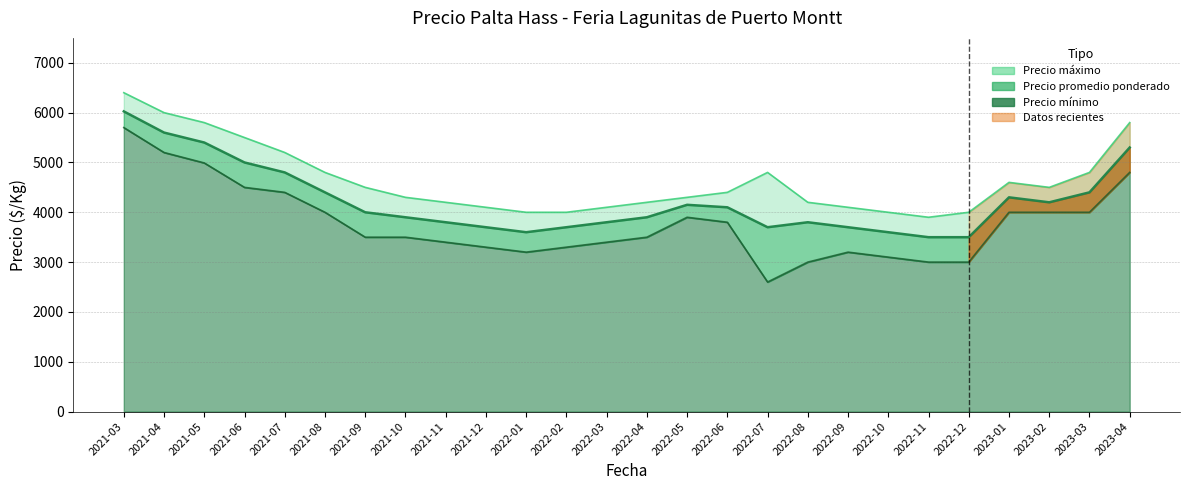

True or false: Precio promedio ponderado and Precio minimo cross at least once.

False